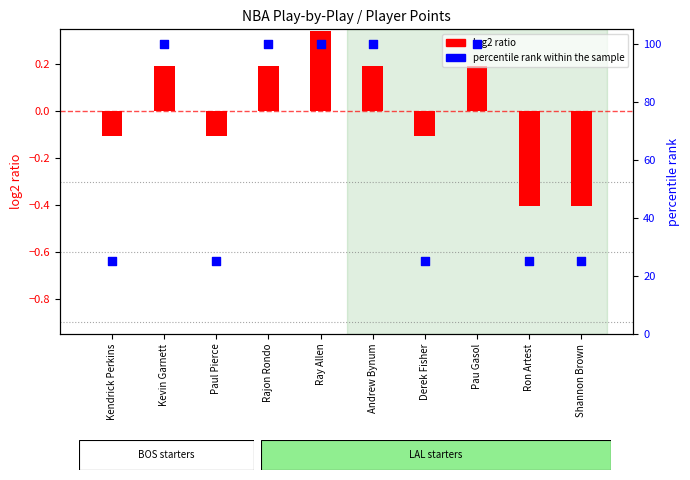

What is the total value across all series at Derek Fisher?

24.9